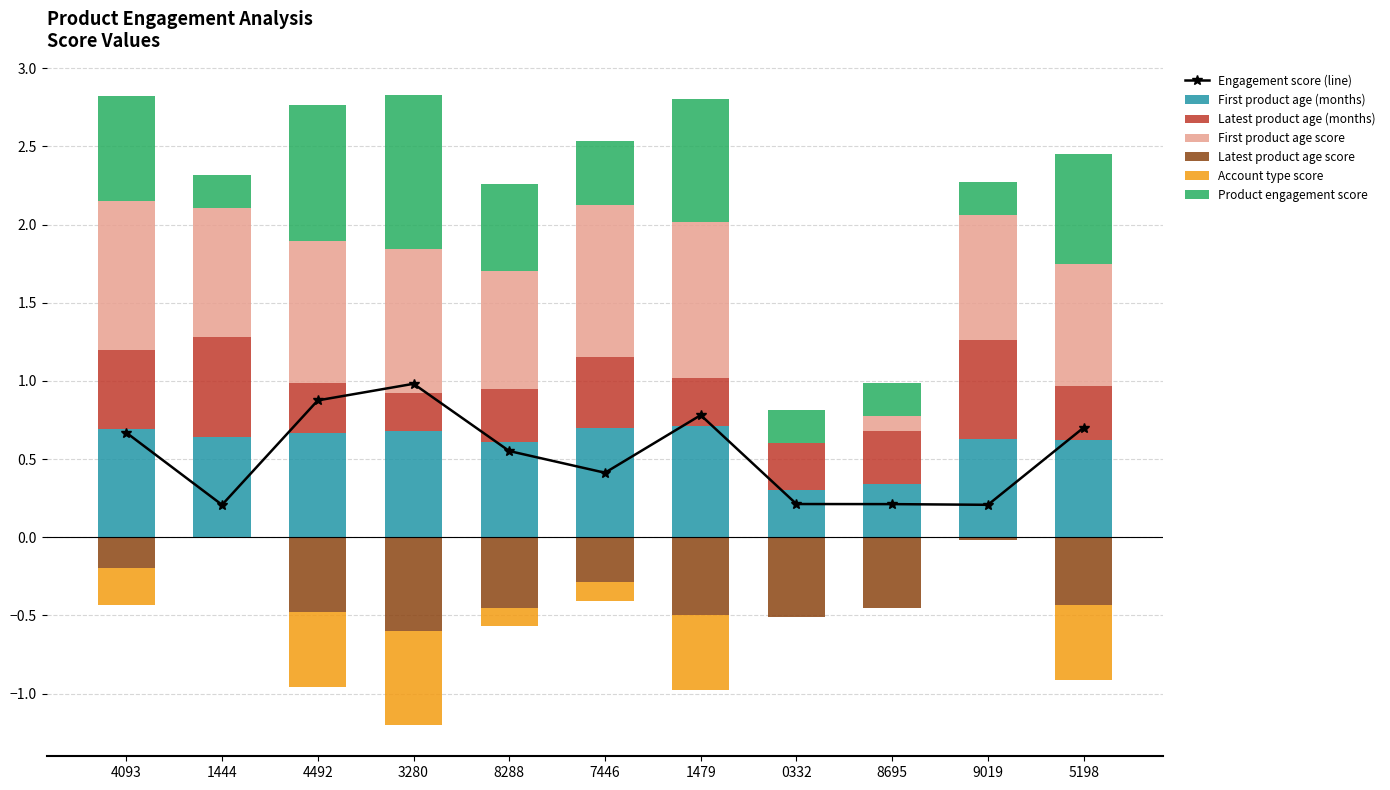

At how many categories does at least one series exceed 0?

11